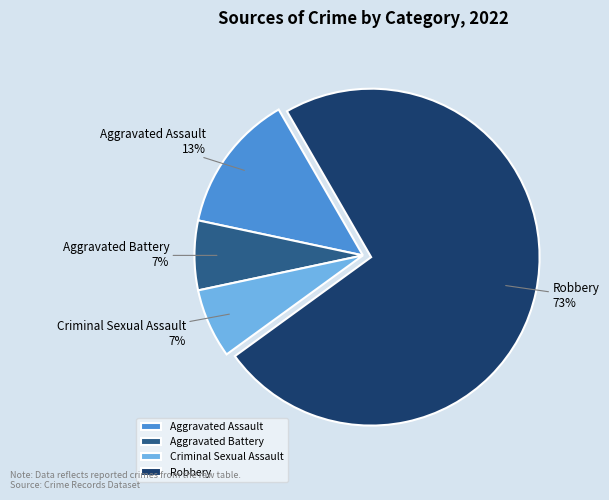

Does Criminal Sexual Assault represent more than half of the total?

No